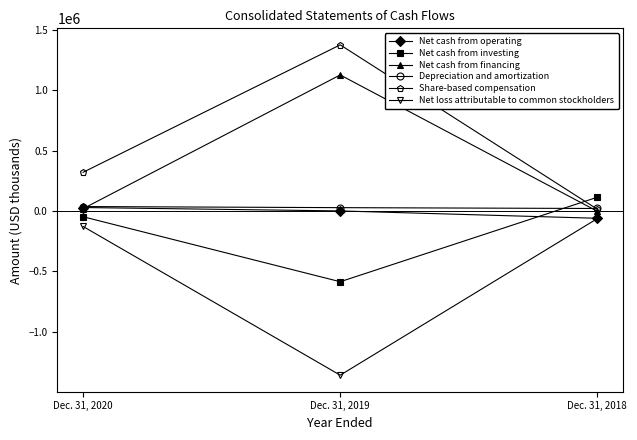

Count the number of categories in the chart.

3